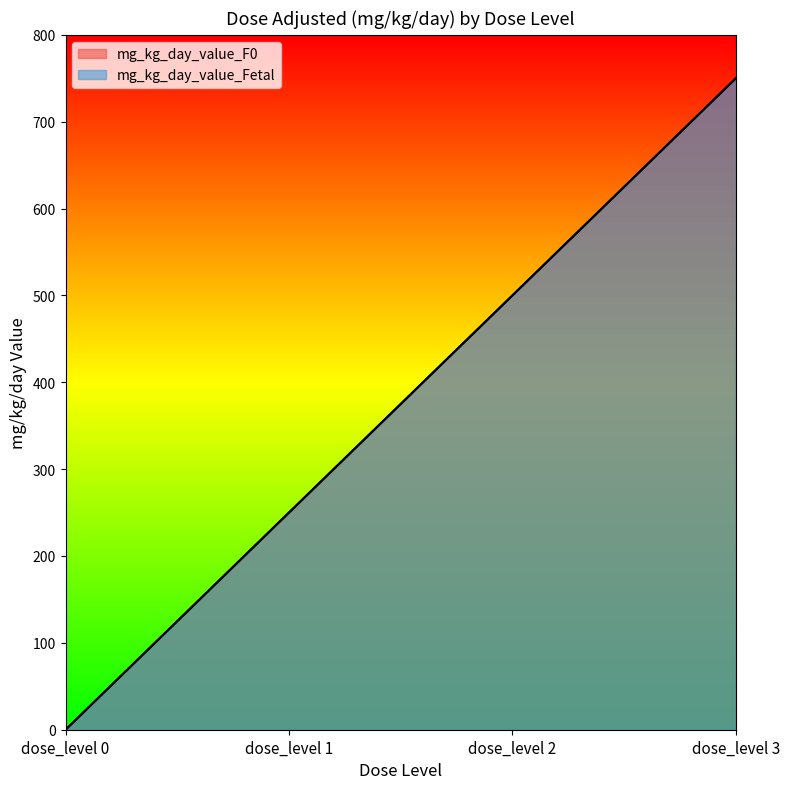

Reading left to right, list all the values displayed in this chart.

mg_kg_day_value_F0: 0	250	500	750
mg_kg_day_value_Fetal: 0	250	500	750